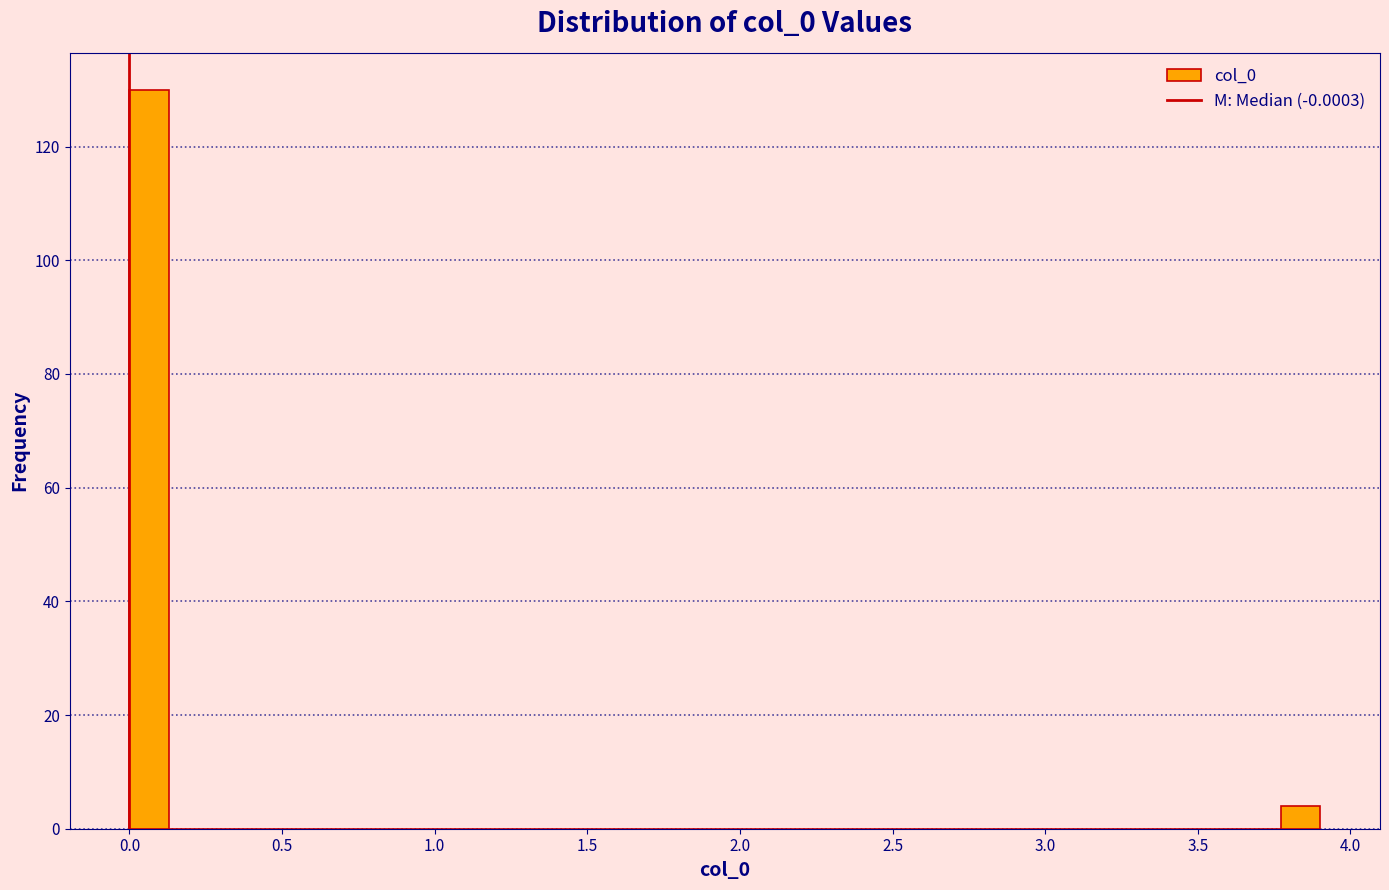

Around what value on the x-axis is the tallest bar? Give the approximate position of its centre, as read against the axis.

0.05